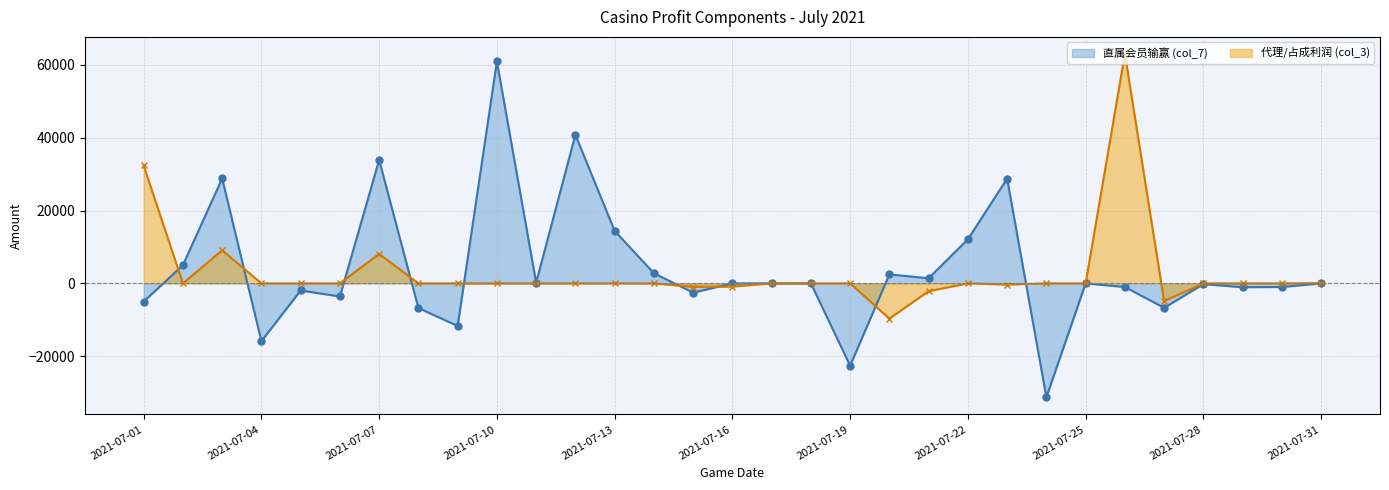

How many series are shown in this chart?

2